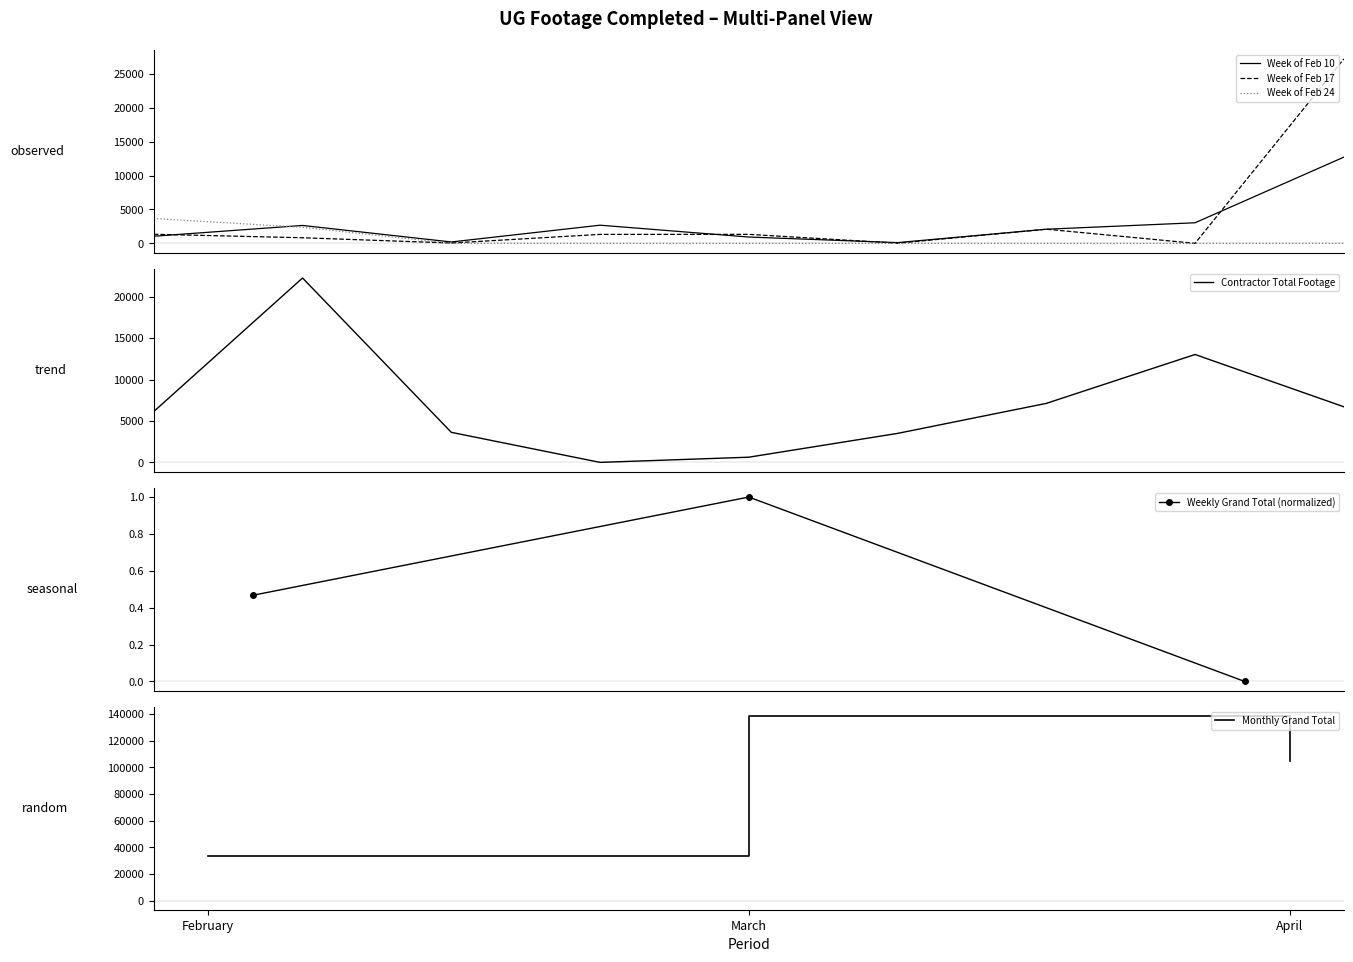

How many positive values does the Weekly Grand Total (normalized) series have?

2